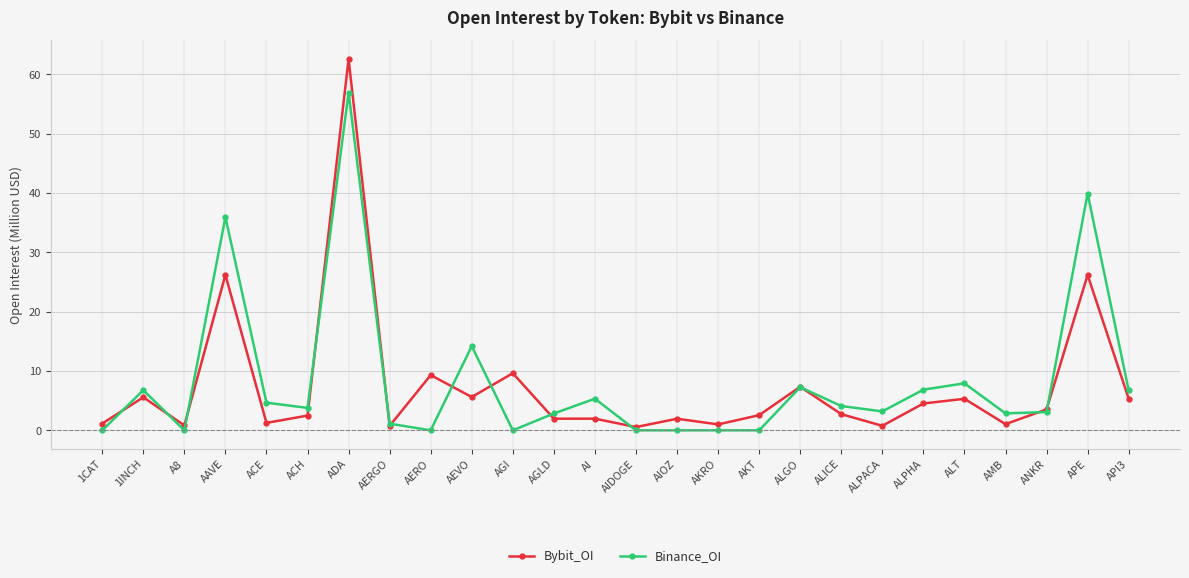

What is the value of the Bybit_OI point at the 16th from the left?

1.0